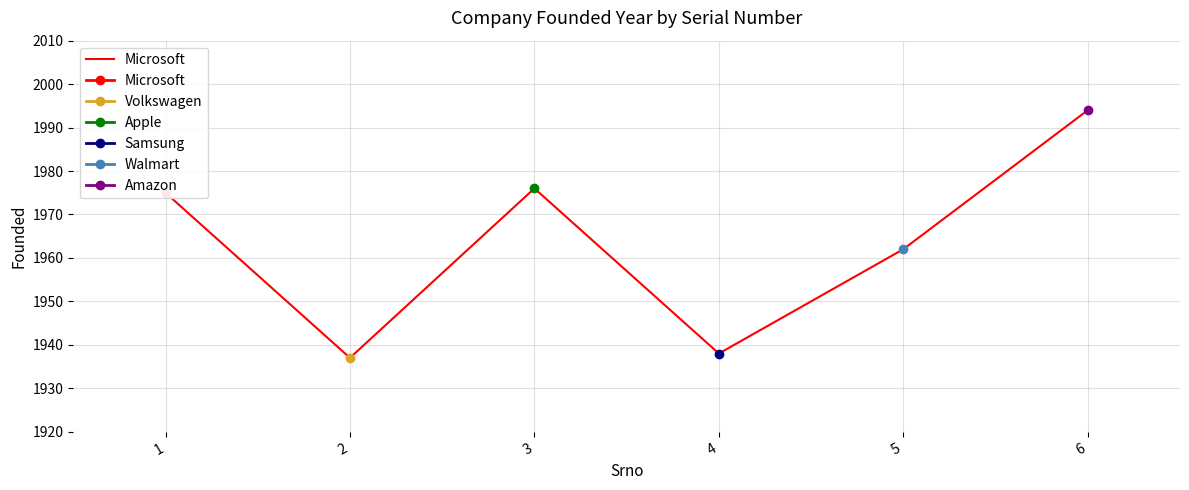

Read the value at 1.

1975